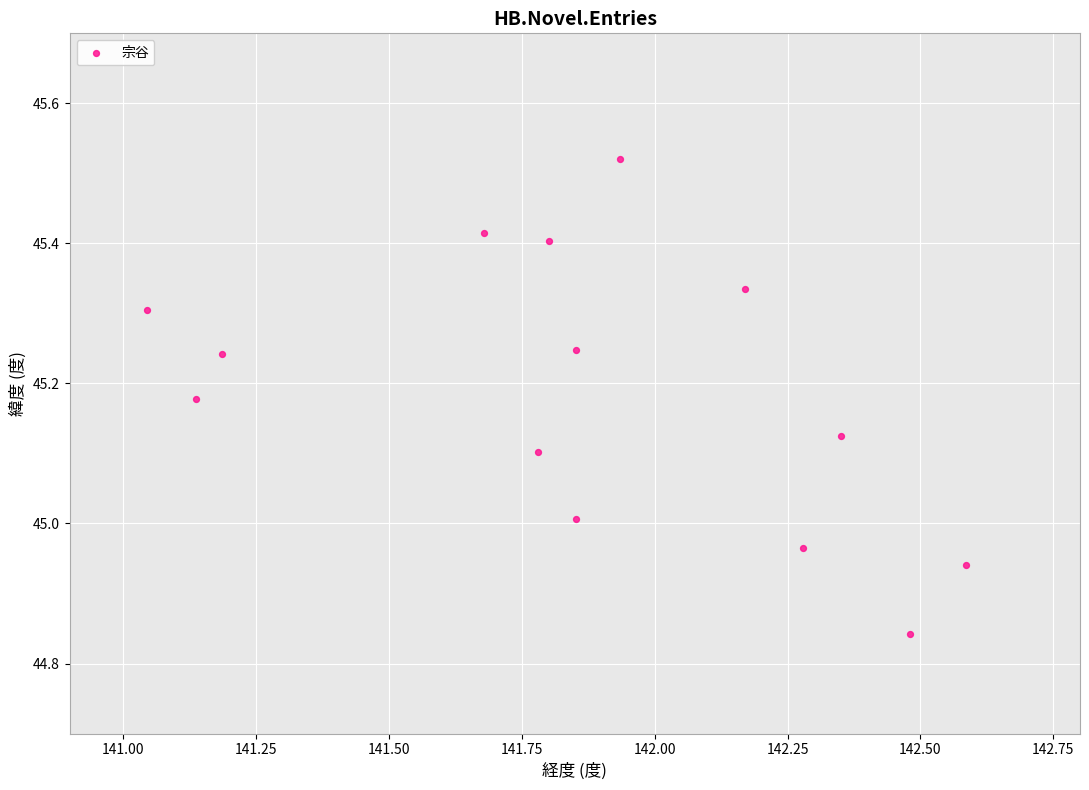

What is the range of X values (max minus min)?

1.5